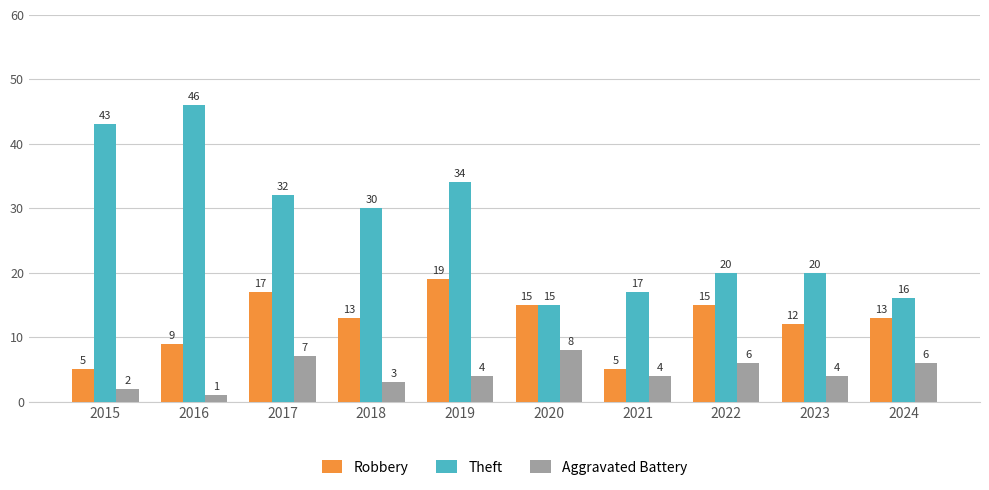

How many groups of bars are there?

10